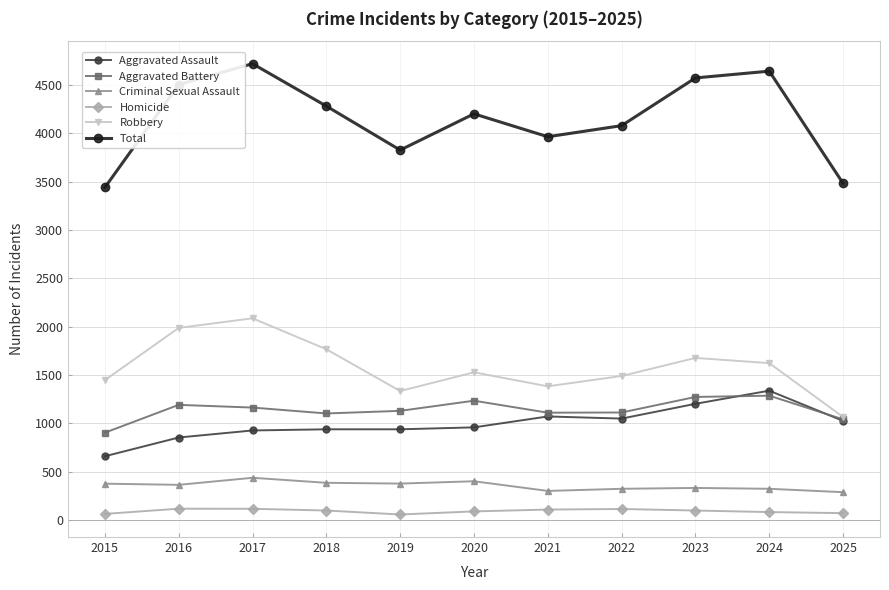

At which category does the chart reach its peak across all series?

2017